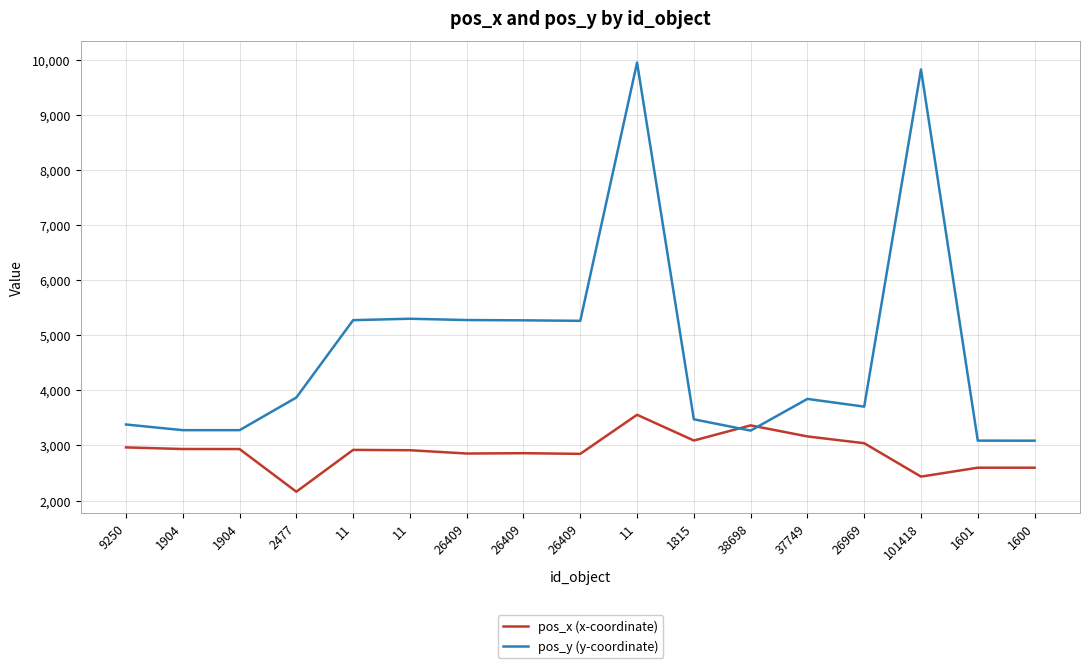

Which has a higher value, 1600 or 37749?

37749